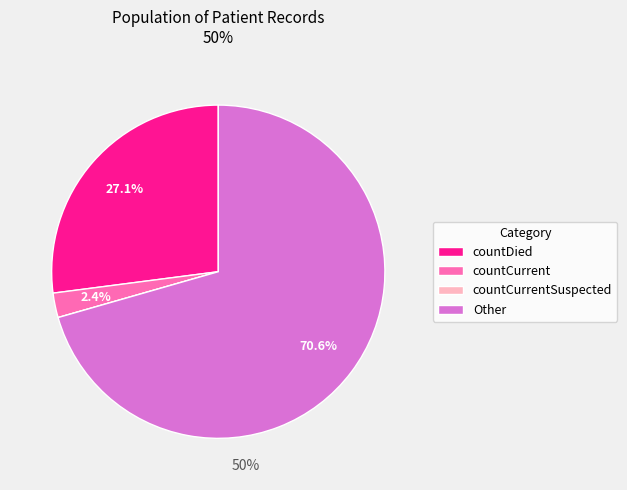

Which slice represents more than half of the pie?

Other